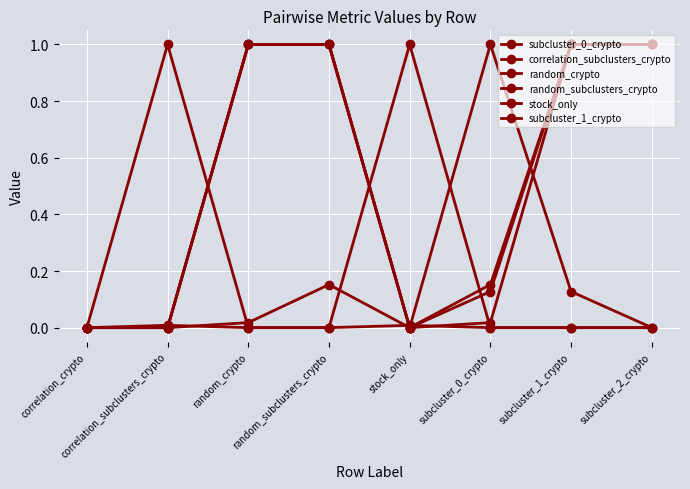

Rank the series at stock_only from lowest to highest value.

subcluster_0_crypto, random_crypto, random_subclusters_crypto, subcluster_1_crypto, correlation_subclusters_crypto, stock_only